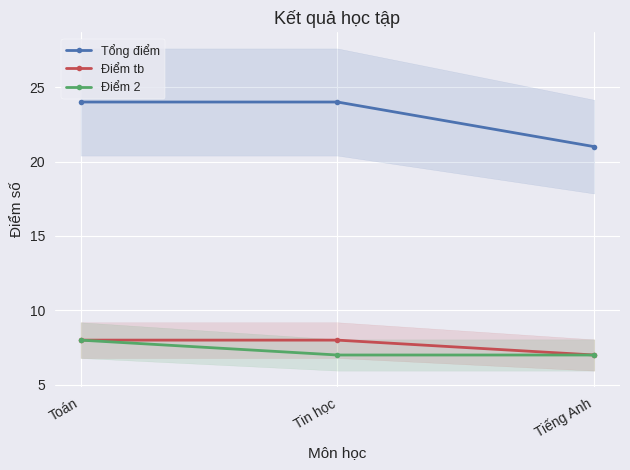

True or false: Tổng điểm has a value of 32 at Tiếng Anh.

False